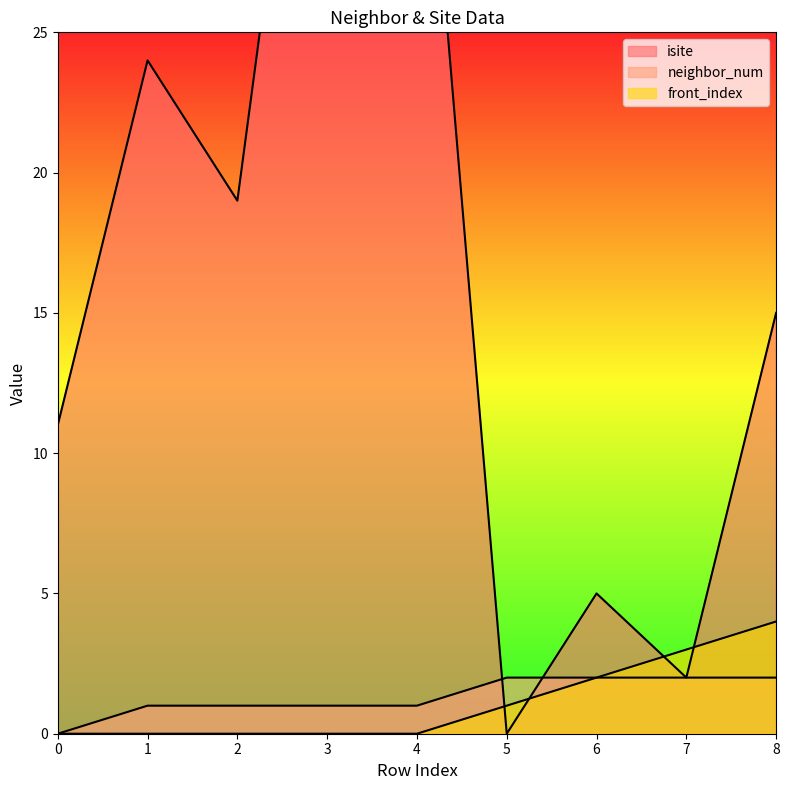

Which series has the widest spread of values?

isite